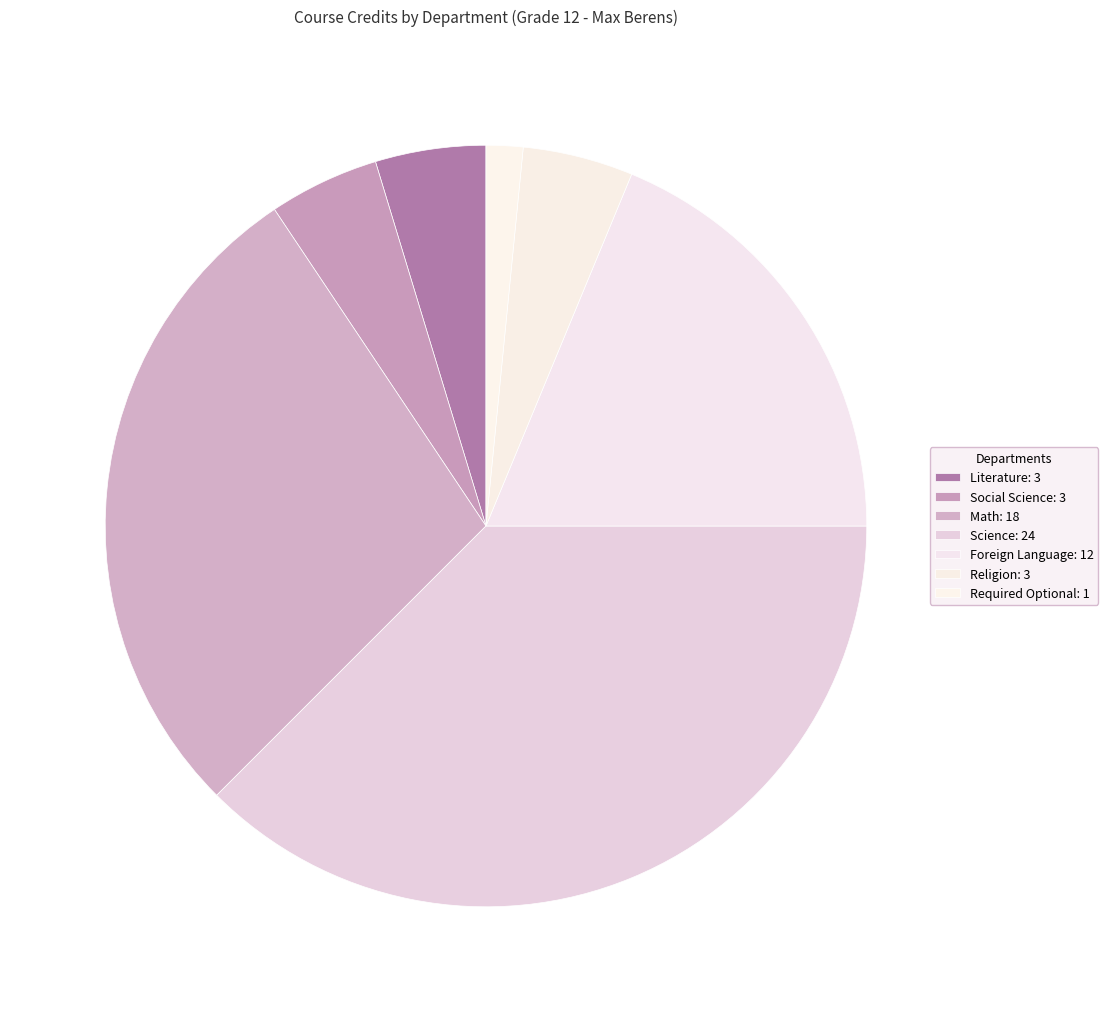

The Math slice represents 28% of the pie. True or false?

True